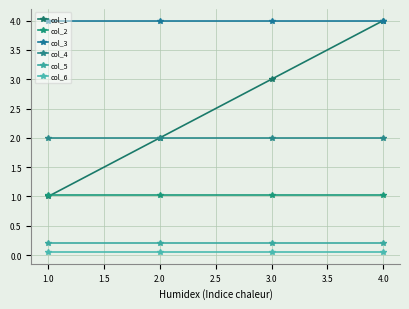

What value does the col_5 series have at 1.0?

0.2